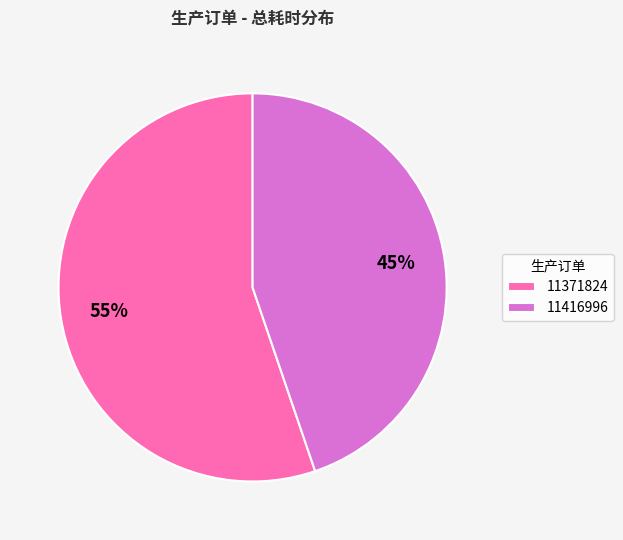

Rank the categories by value from highest to lowest.

11371824, 11416996